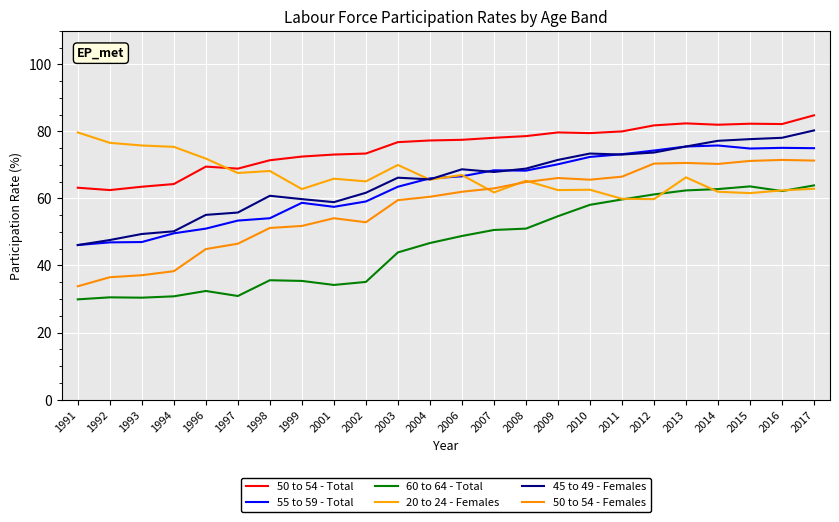

True or false: 60 to 64 - Total and 50 to 54 - Total cross at least once.

False